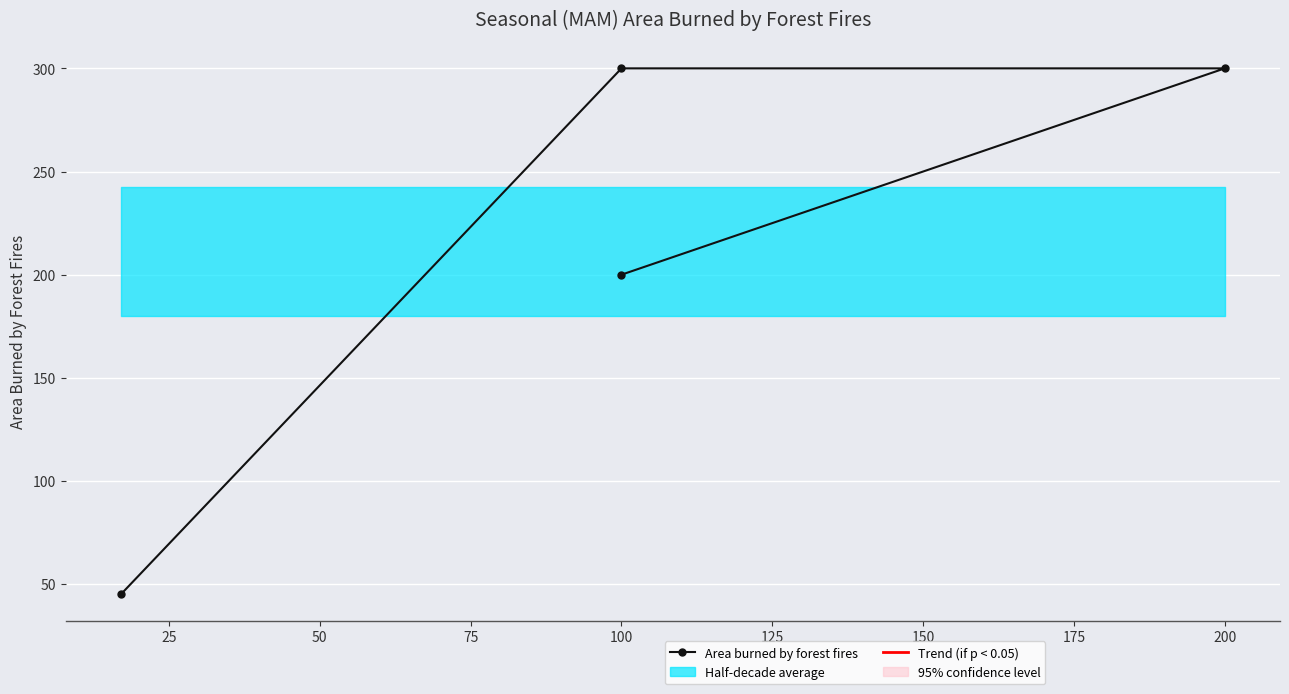

How many data points does each series have?

4